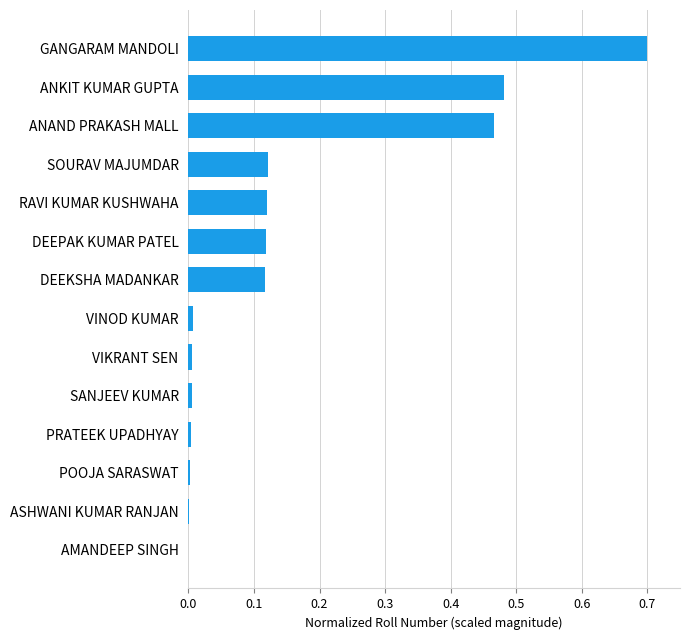

The chart shows a value of 0.0 at SANJEEV KUMAR. True or false?

True